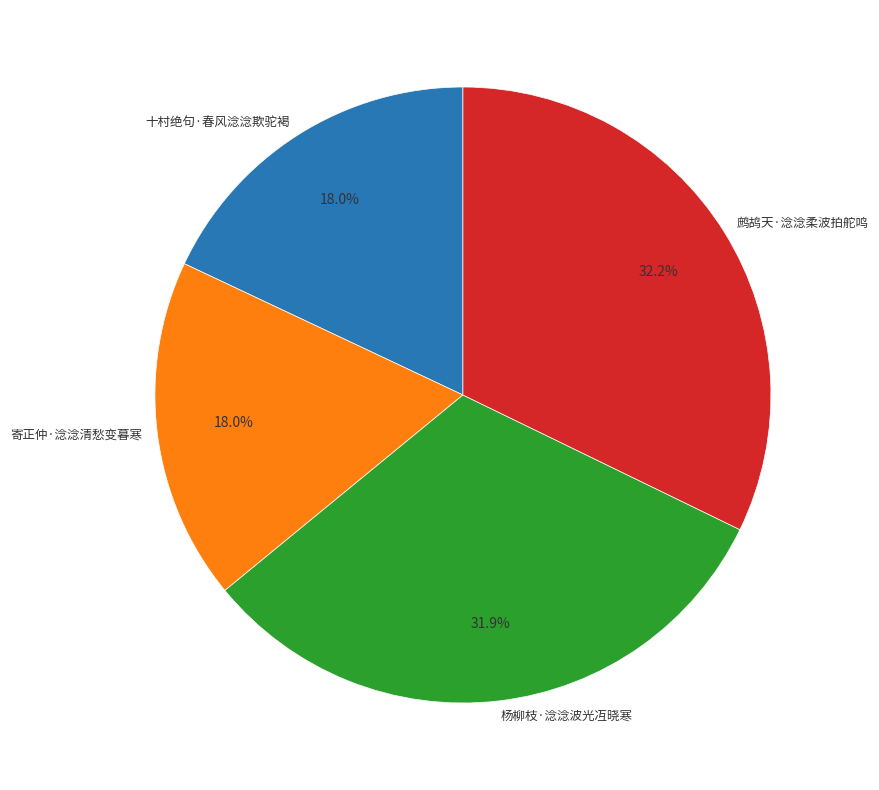

To the nearest percent, what is the average slice percentage?

25%